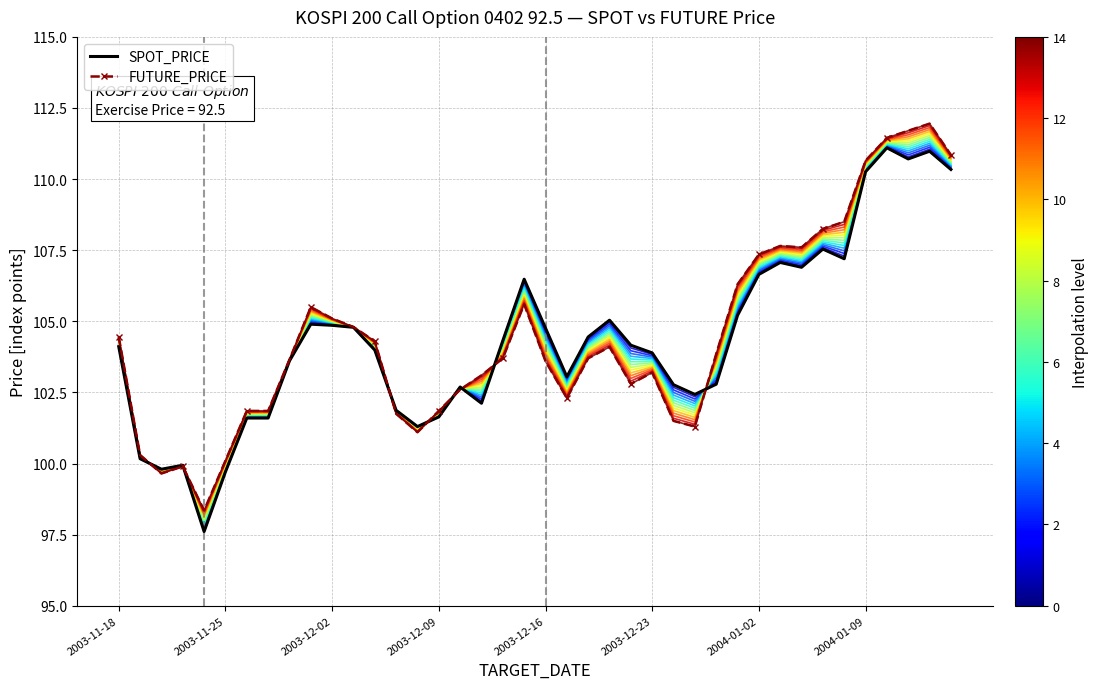

Which series ends up on top after the final intersection of FUTURE_PRICE and SPOT_PRICE?

FUTURE_PRICE